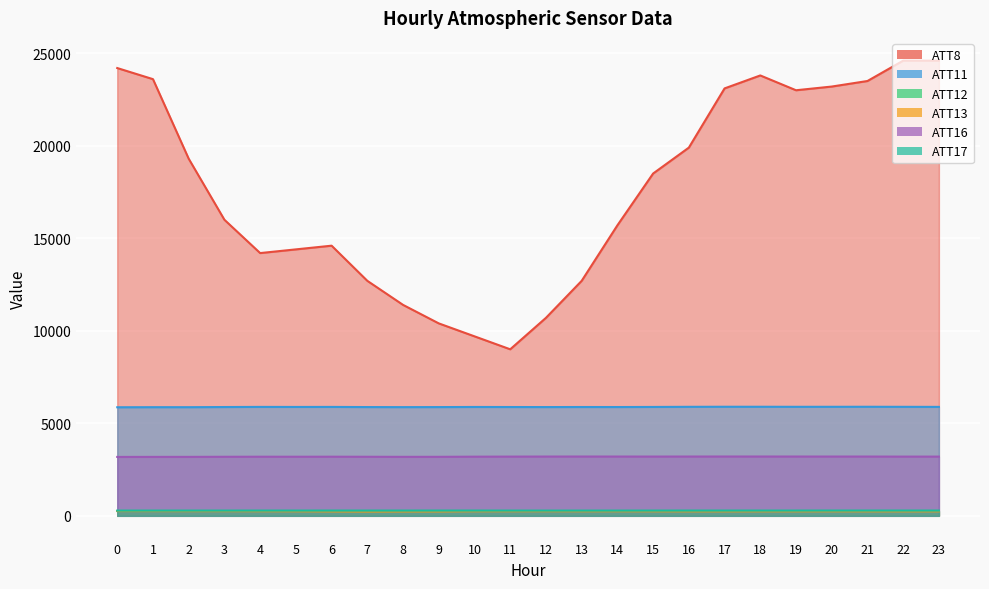

The ATT11 series shows 5893.9 at 21. True or false?

True